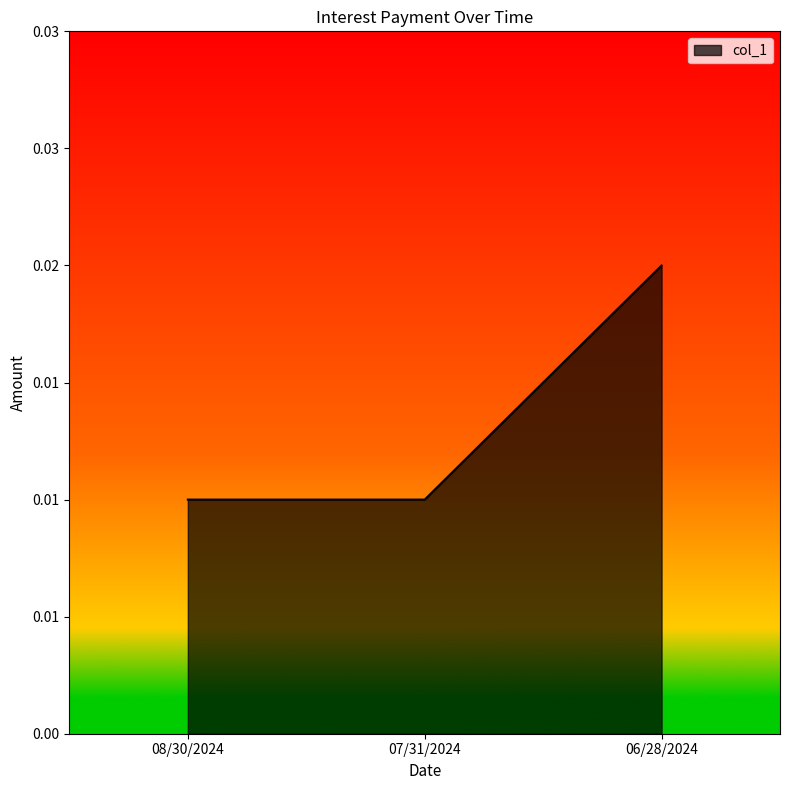

At which label is the value closest to 0?

08/30/2024